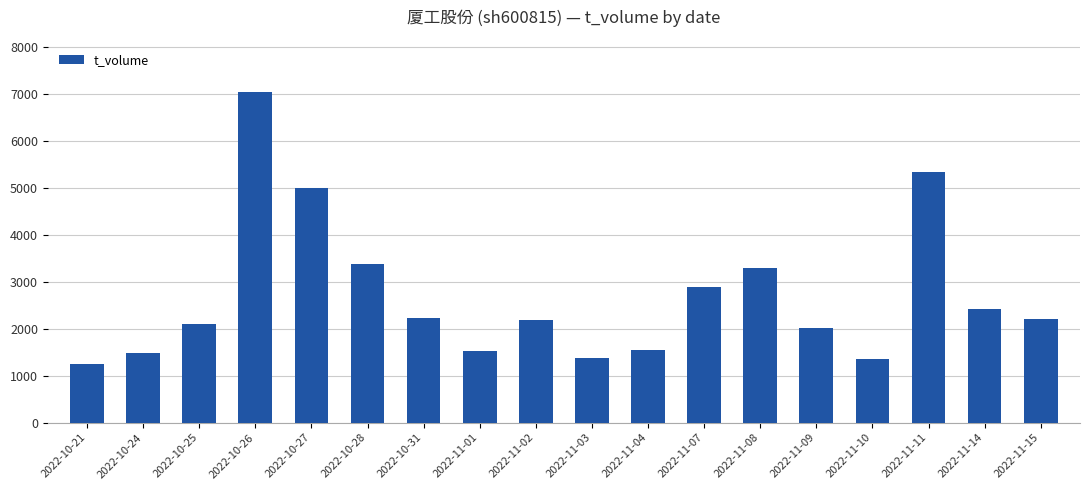

What is the difference between the maximum and second lowest values?

5670